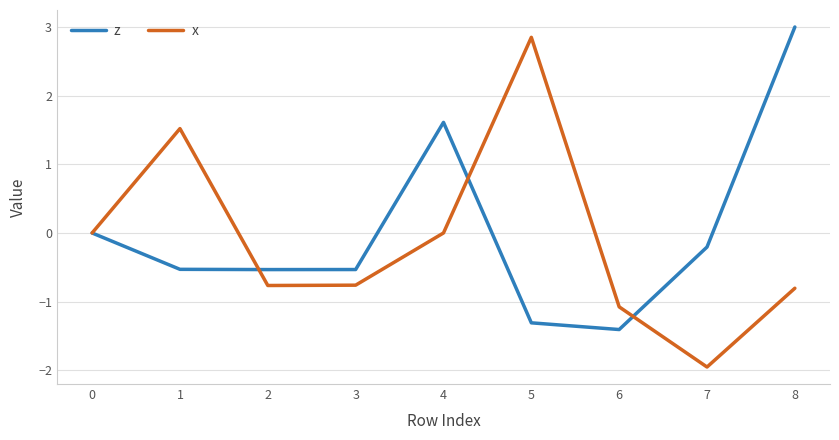

Which series has the largest range (max minus min)?

x